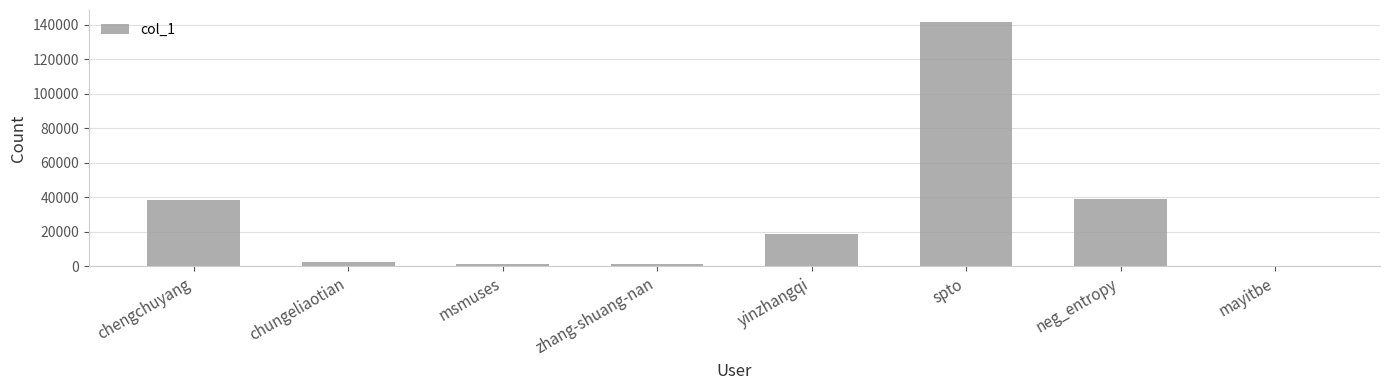

Which category has the highest value across all series?

spto